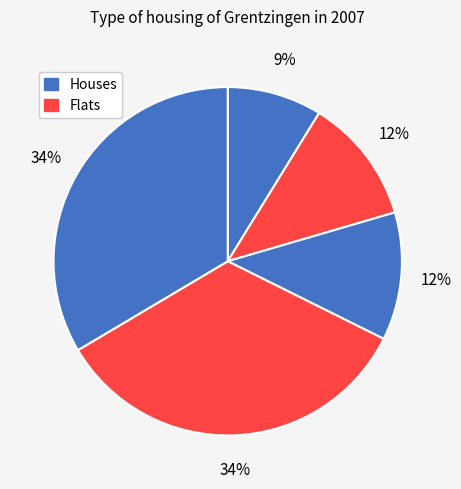

Count the number of slices in the pie.

5